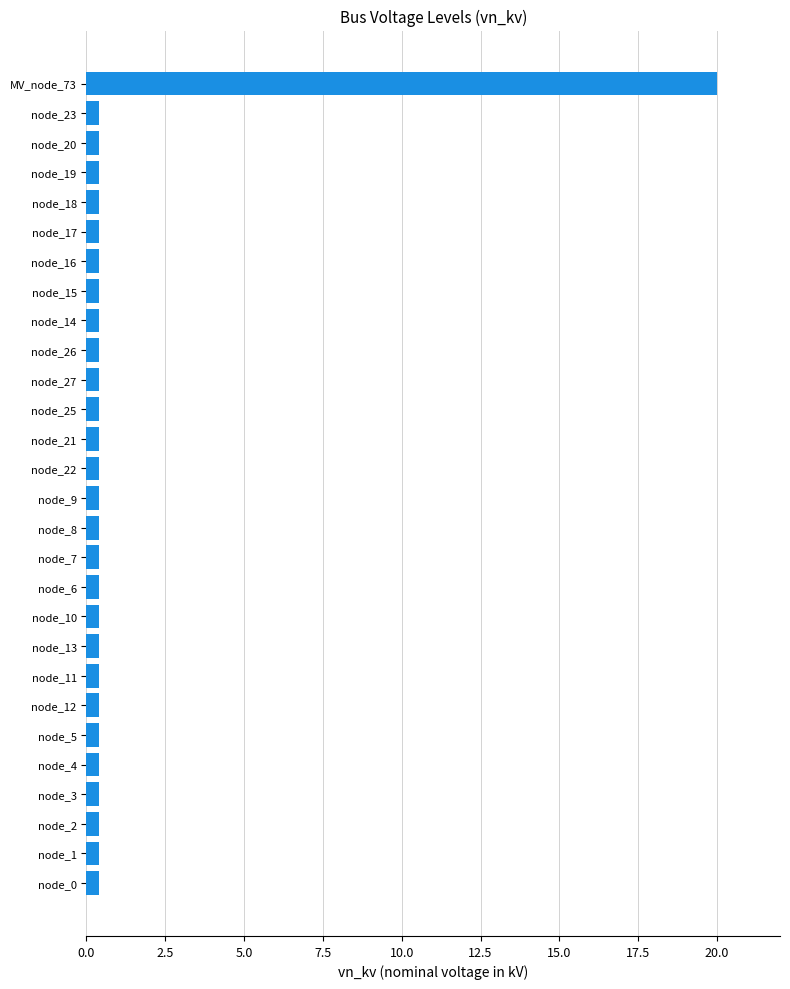

The chart shows a value of 0.4 at node_6. True or false?

True